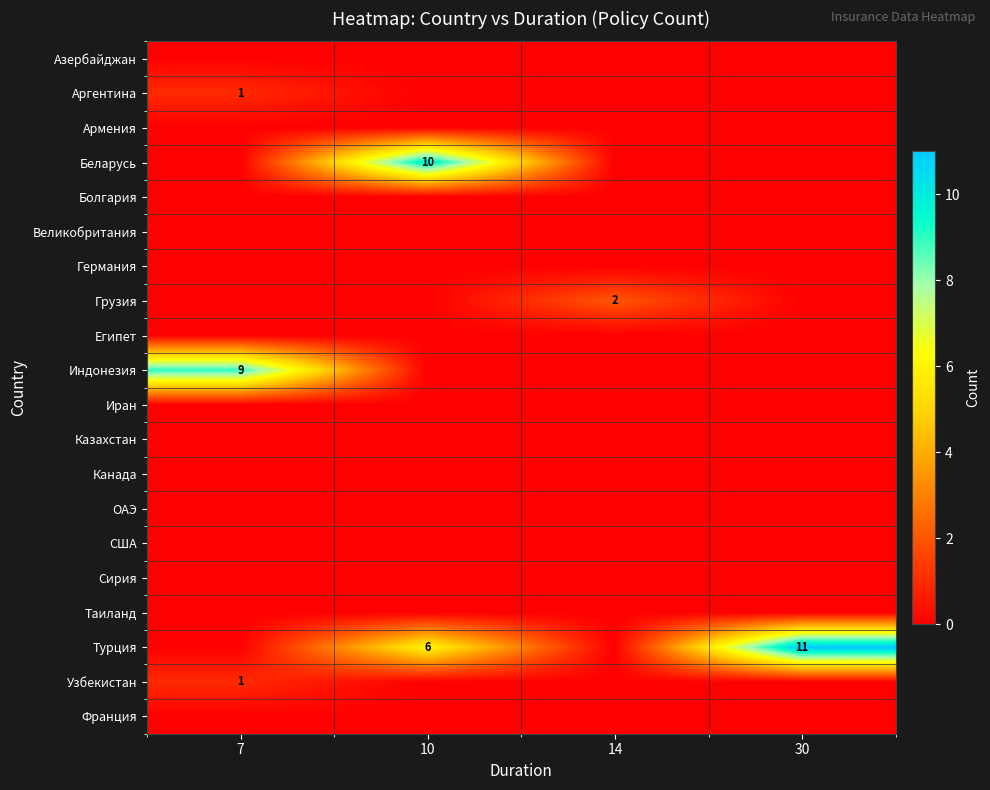

Rank the series at 7 from lowest to highest value.

Азербайджан, Армения, Беларусь, Болгария, Великобритания, Германия, Грузия, Египет, Иран, Казахстан, Канада, ОАЭ, США, Сирия, Таиланд, Турция, Франция, Аргентина, Узбекистан, Индонезия